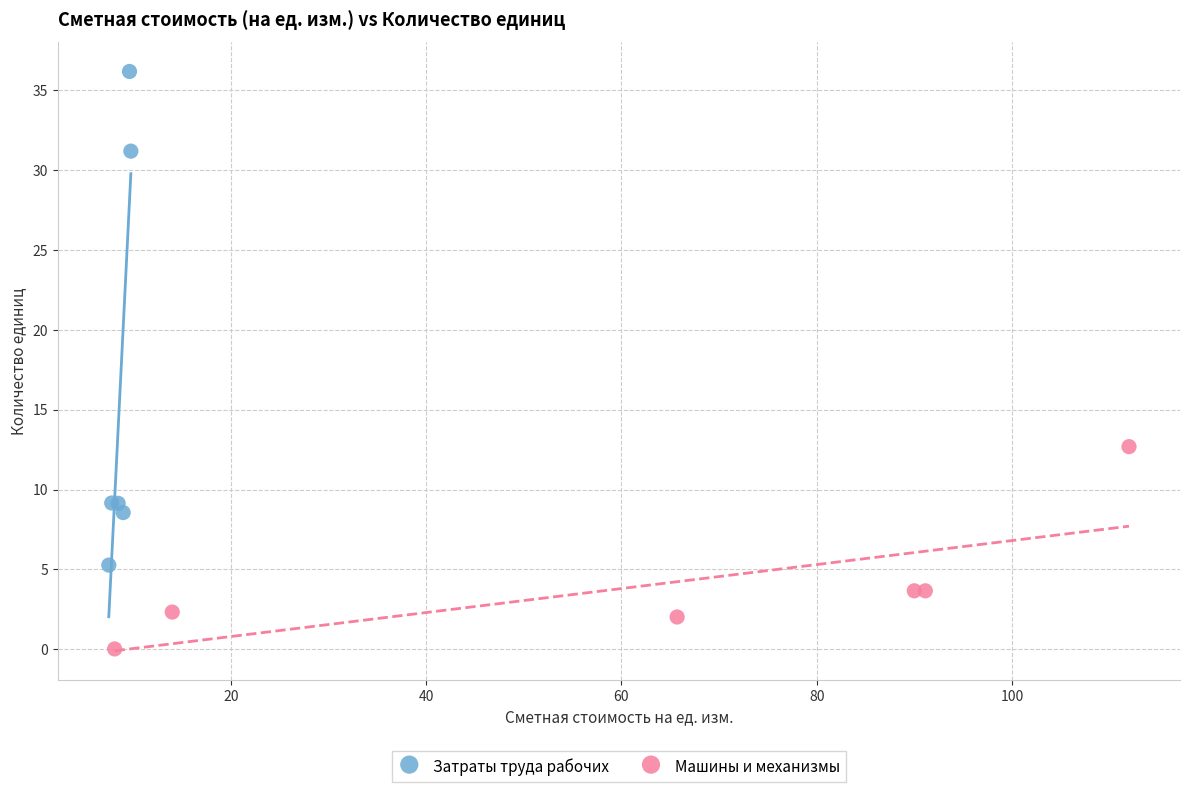

What are all the series names shown in the legend?

Затраты труда рабочих, Машины и механизмы